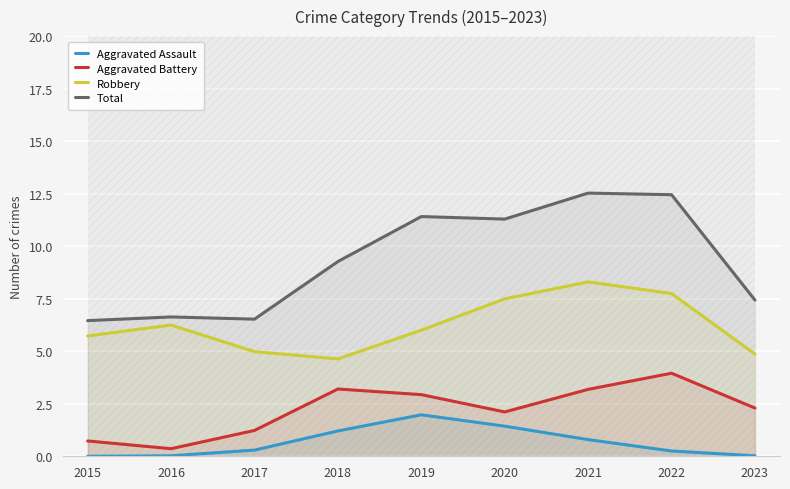

Reading left to right, extract all data points from this chart.

Aggravated Assault: 0.0	0.0	0.3	1.2	2.0	1.4	0.8	0.3	0.0
Aggravated Battery: 0.7	0.4	1.2	3.2	2.9	2.1	3.2	4.0	2.3
Robbery: 5.7	6.2	5.0	4.6	6.0	7.5	8.3	7.7	4.9
Total: 6.5	6.6	6.5	9.3	11.4	11.3	12.5	12.5	7.4